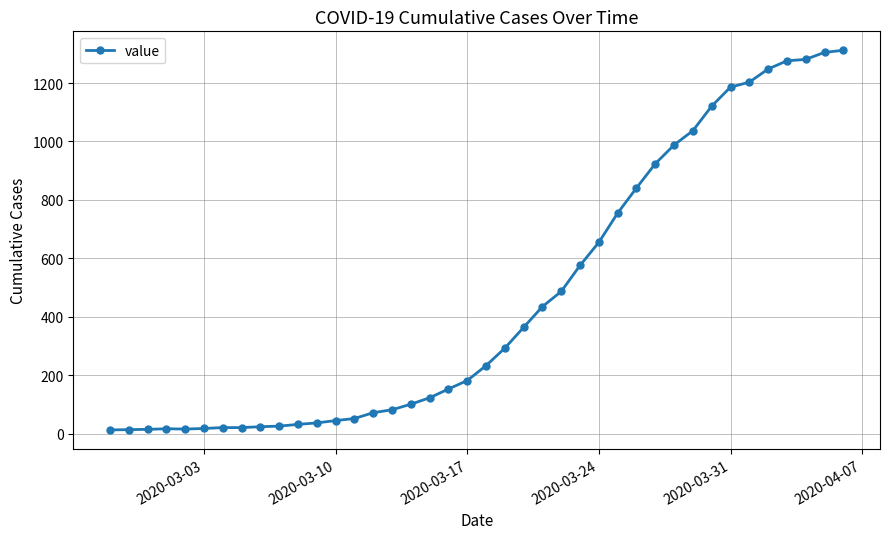

What is the greatest value displayed?

1312